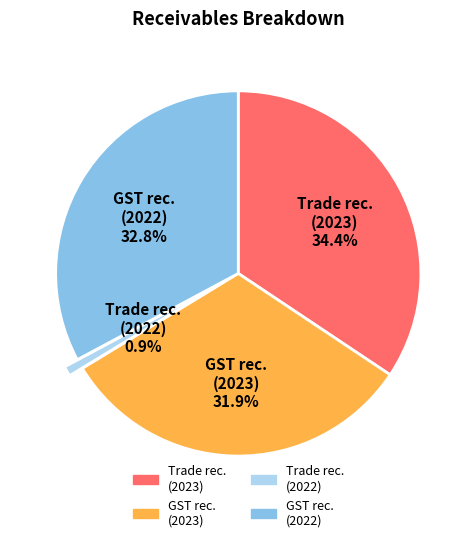

Combined, what portion of the pie is Trade rec. (2022) and GST rec. (2022)?

33.7%